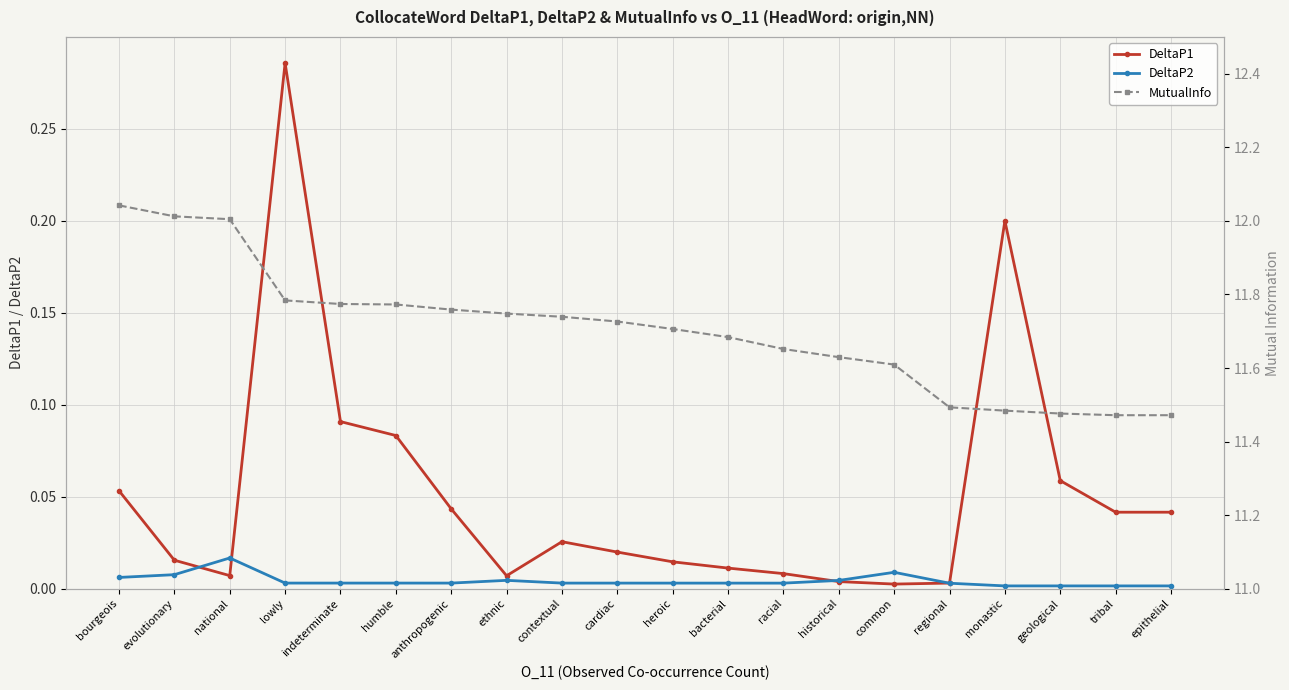

What is the difference between the second highest and second lowest values in the MutualInfo series?

0.5